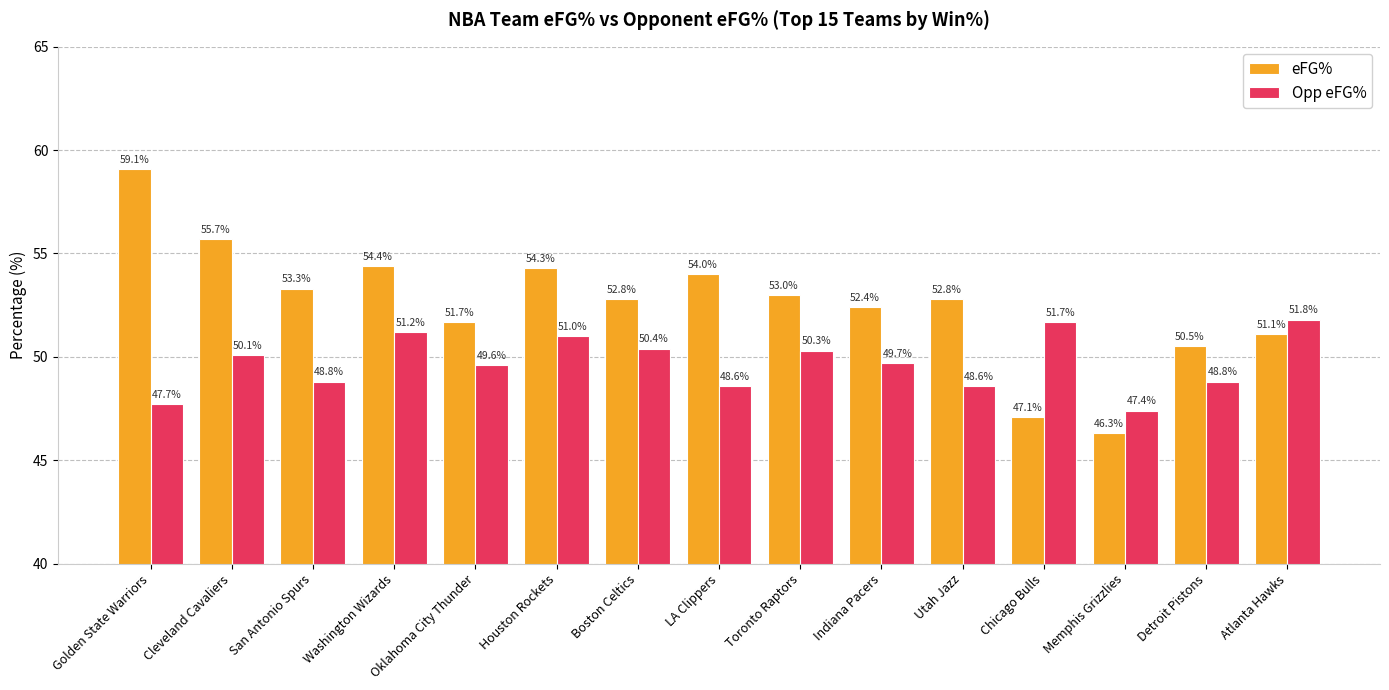

What is the label of the 3rd bar from the left?

San Antonio Spurs